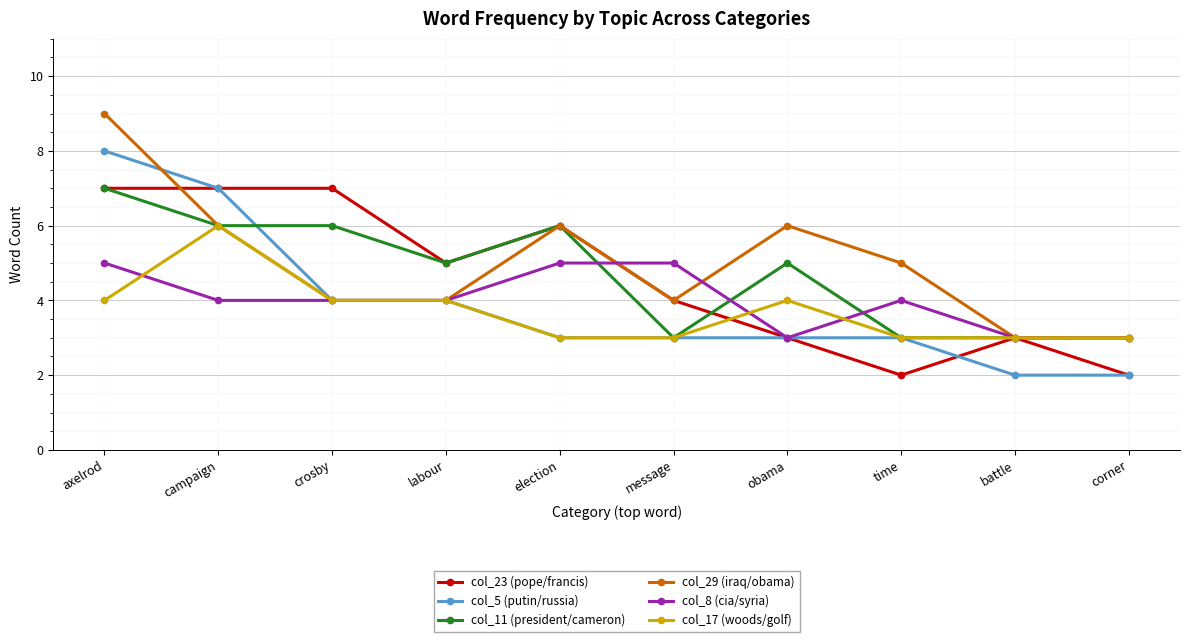

True or false: col_17 (woods/golf) has a value of 1 at message.

False